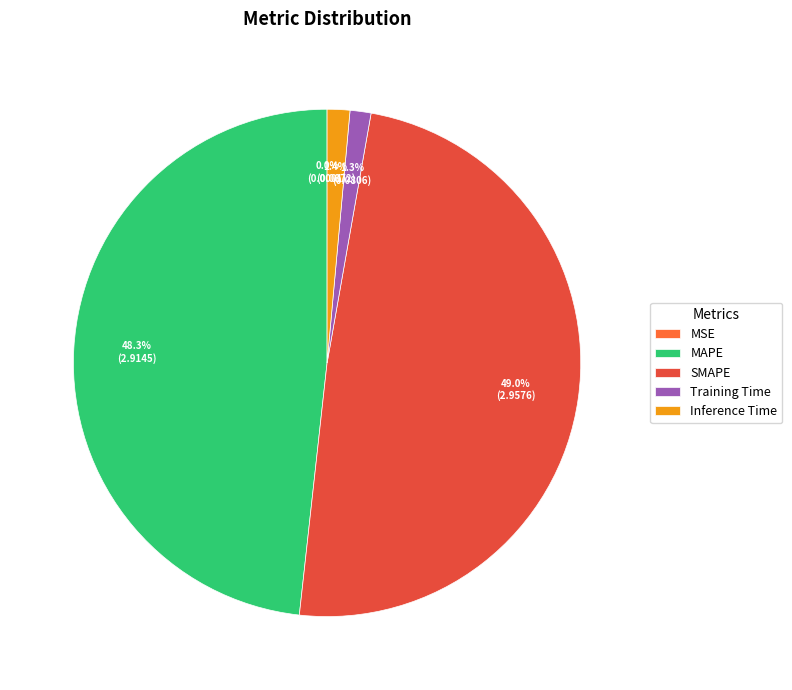

Rank the categories by value from highest to lowest.

SMAPE, MAPE, Inference Time, Training Time, MSE